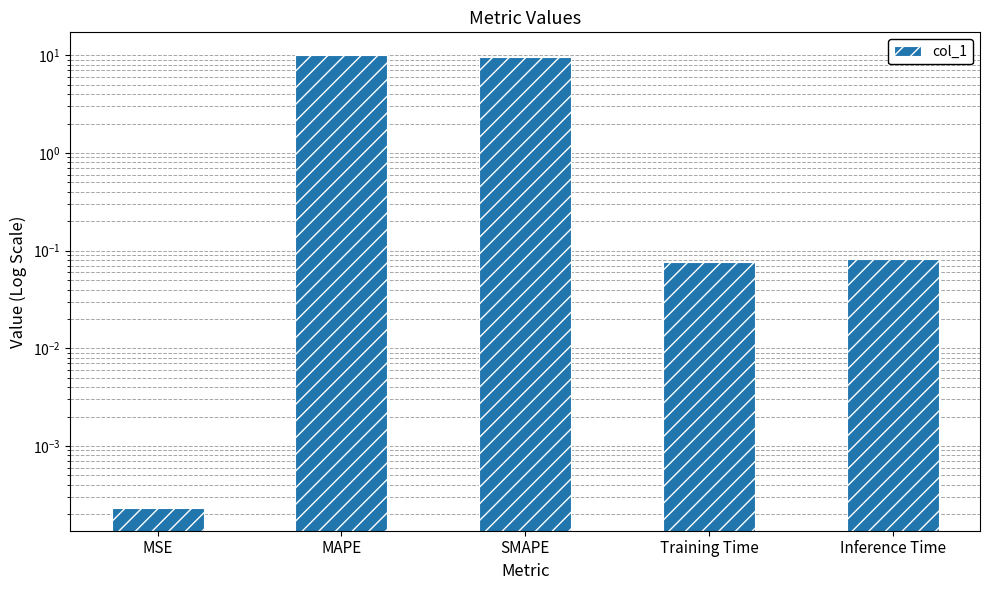

Reading left to right, extract all data points from this chart.

0.0	10.1	9.6	0.1	0.1